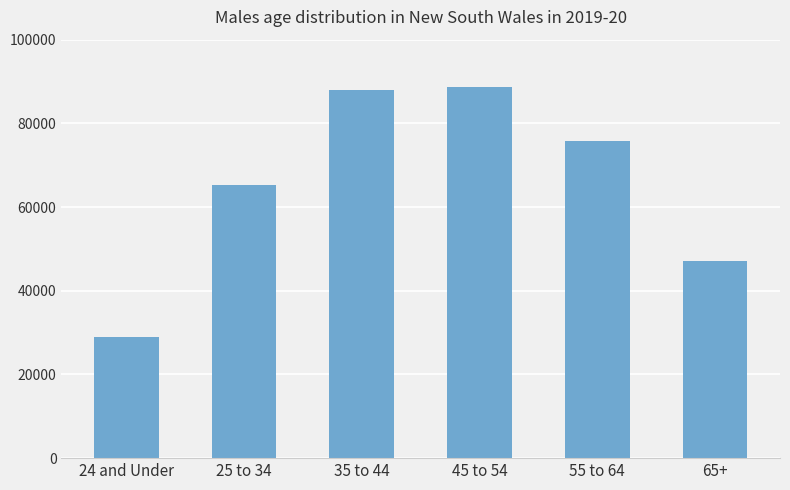

Is it true that the value at 65+ is 16221?

False